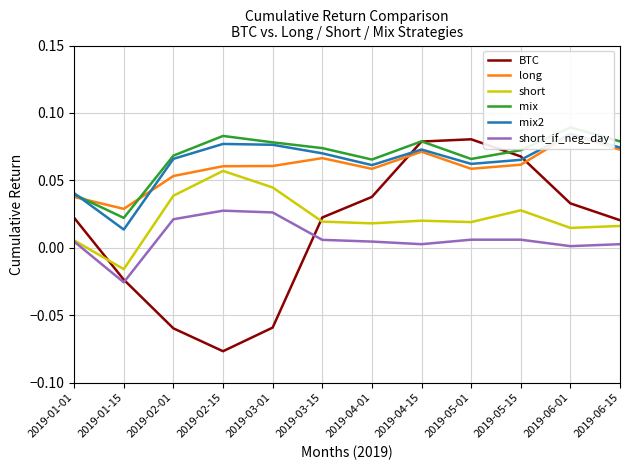

How many data points in short_if_neg_day are above 0?

11